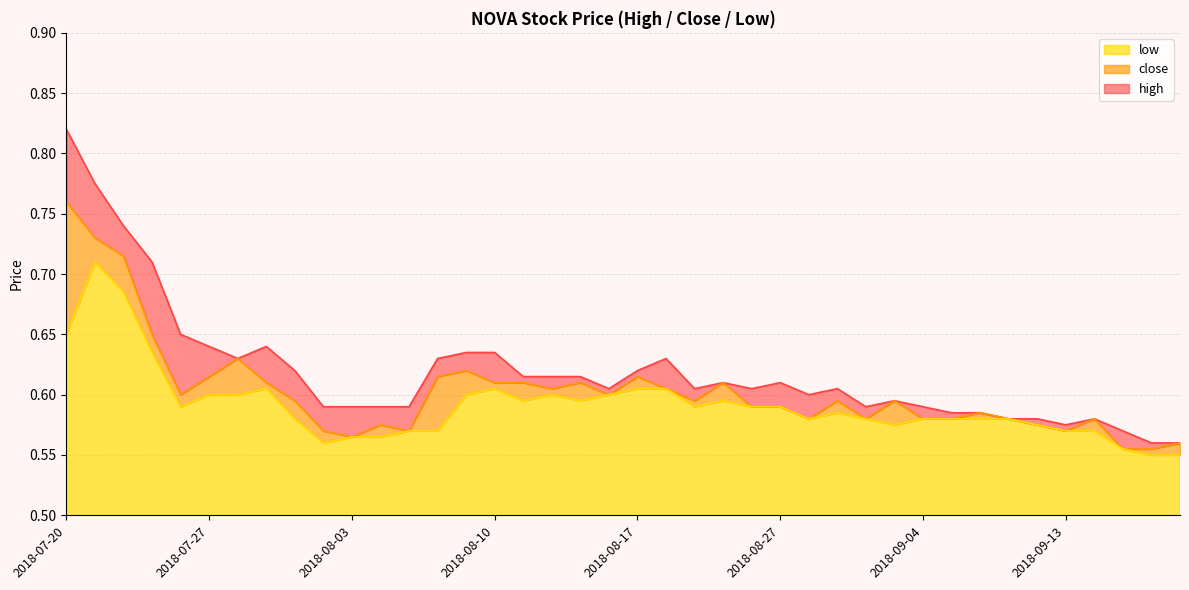

Reading left to right, transcribe all the data shown in this chart.

high: 2018-07-20=0.8	2018-07-23=0.8	2018-07-24=0.7	2018-07-25=0.7	2018-07-26=0.7	2018-07-27=0.6	2018-07-30=0.6	2018-07-31=0.6	2018-08-01=0.6	2018-08-02=0.6	2018-08-03=0.6	2018-08-06=0.6	2018-08-07=0.6	2018-08-08=0.6	2018-08-09=0.6	2018-08-10=0.6	2018-08-13=0.6	2018-08-14=0.6	2018-08-15=0.6	2018-08-16=0.6	2018-08-17=0.6	2018-08-20=0.6	2018-08-21=0.6	2018-08-23=0.6	2018-08-24=0.6	2018-08-27=0.6	2018-08-28=0.6	2018-08-29=0.6	2018-08-30=0.6	2018-09-03=0.6	2018-09-04=0.6	2018-09-05=0.6	2018-09-06=0.6	2018-09-07=0.6	2018-09-12=0.6	2018-09-13=0.6	2018-09-14=0.6	2018-09-18=0.6	2018-09-19=0.6	2018-09-20=0.6
close: 2018-07-20=0.8	2018-07-23=0.7	2018-07-24=0.7	2018-07-25=0.7	2018-07-26=0.6	2018-07-27=0.6	2018-07-30=0.6	2018-07-31=0.6	2018-08-01=0.6	2018-08-02=0.6	2018-08-03=0.6	2018-08-06=0.6	2018-08-07=0.6	2018-08-08=0.6	2018-08-09=0.6	2018-08-10=0.6	2018-08-13=0.6	2018-08-14=0.6	2018-08-15=0.6	2018-08-16=0.6	2018-08-17=0.6	2018-08-20=0.6	2018-08-21=0.6	2018-08-23=0.6	2018-08-24=0.6	2018-08-27=0.6	2018-08-28=0.6	2018-08-29=0.6	2018-08-30=0.6	2018-09-03=0.6	2018-09-04=0.6	2018-09-05=0.6	2018-09-06=0.6	2018-09-07=0.6	2018-09-12=0.6	2018-09-13=0.6	2018-09-14=0.6	2018-09-18=0.6	2018-09-19=0.6	2018-09-20=0.6
low: 2018-07-20=0.7	2018-07-23=0.7	2018-07-24=0.7	2018-07-25=0.6	2018-07-26=0.6	2018-07-27=0.6	2018-07-30=0.6	2018-07-31=0.6	2018-08-01=0.6	2018-08-02=0.6	2018-08-03=0.6	2018-08-06=0.6	2018-08-07=0.6	2018-08-08=0.6	2018-08-09=0.6	2018-08-10=0.6	2018-08-13=0.6	2018-08-14=0.6	2018-08-15=0.6	2018-08-16=0.6	2018-08-17=0.6	2018-08-20=0.6	2018-08-21=0.6	2018-08-23=0.6	2018-08-24=0.6	2018-08-27=0.6	2018-08-28=0.6	2018-08-29=0.6	2018-08-30=0.6	2018-09-03=0.6	2018-09-04=0.6	2018-09-05=0.6	2018-09-06=0.6	2018-09-07=0.6	2018-09-12=0.6	2018-09-13=0.6	2018-09-14=0.6	2018-09-18=0.6	2018-09-19=0.6	2018-09-20=0.6